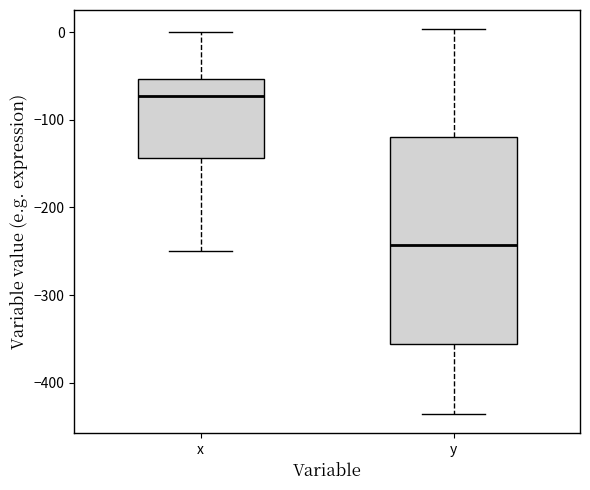

Which box is the tallest, from its lower edge to its upper edge?

y